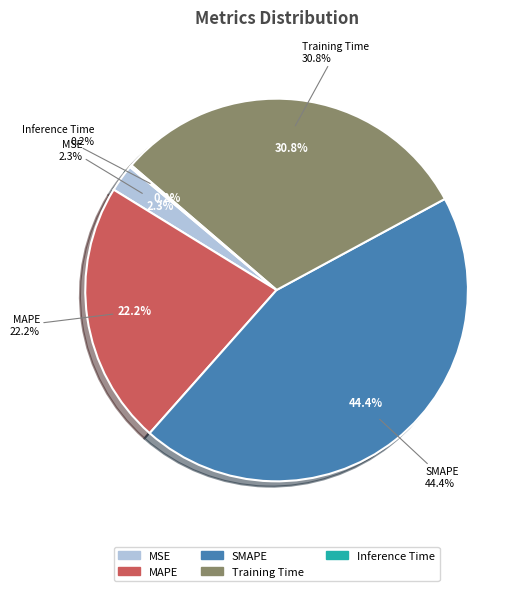

Count the number of slices in the pie.

5